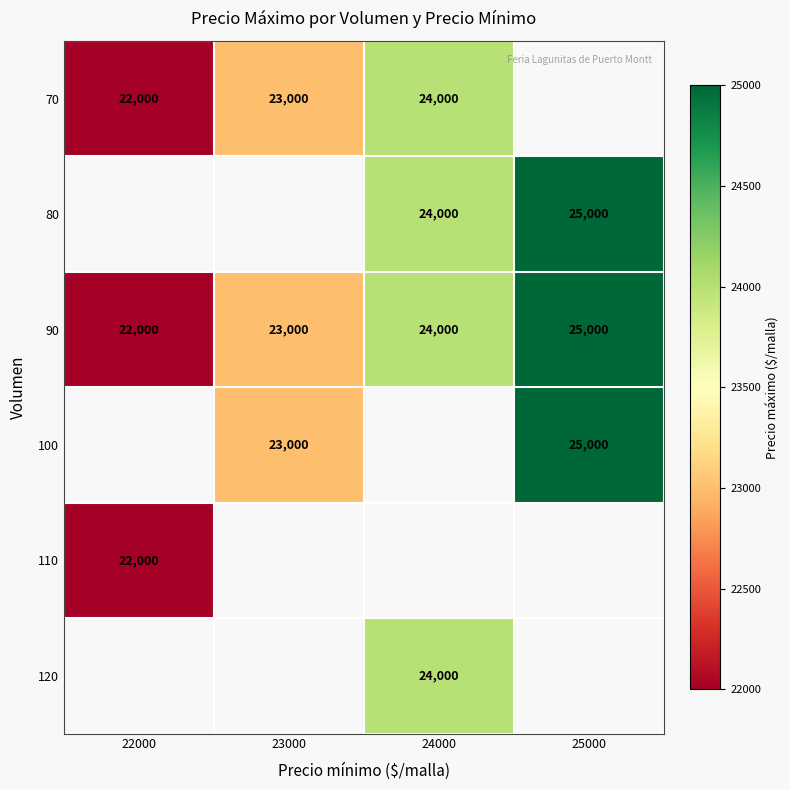

True or false: 120 has a value of 7913 at 24000.

False